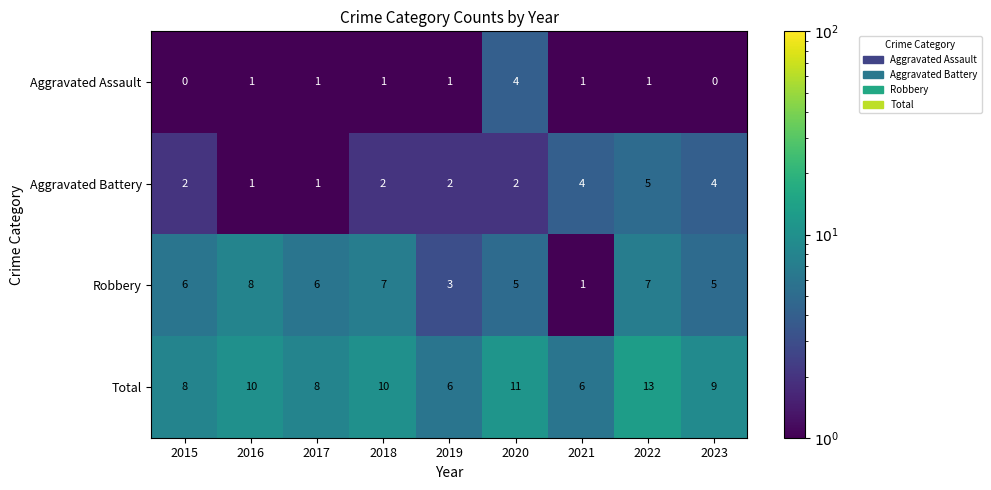

What is the spread (max minus min) of values at 2021?

5